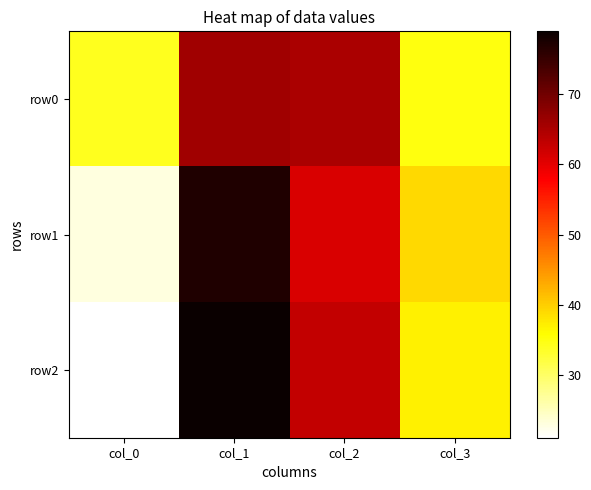

Which has a higher value, col_3 or col_0?

col_3